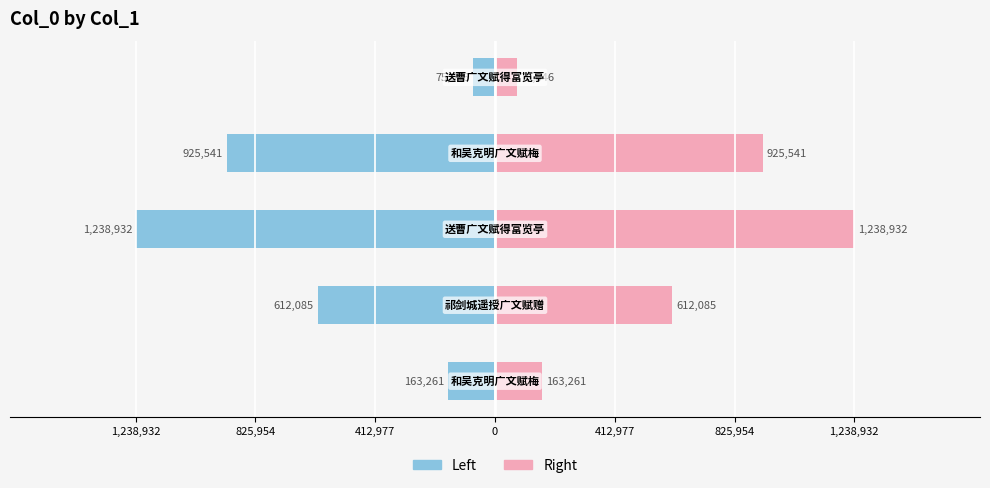

At 412,977, list the series in order from largest to smallest.

Col_0 (Right), Col_0 (Left)